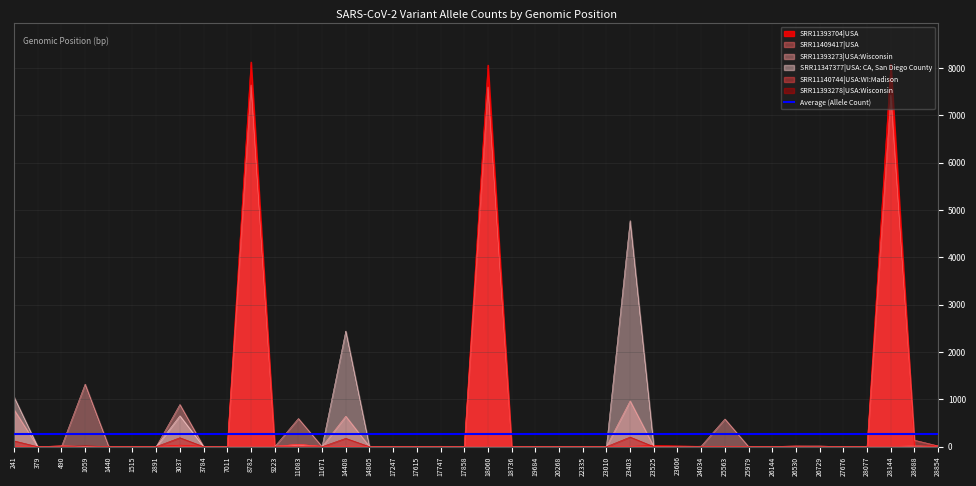

Does the chart display data point markers on the line(s)?

No